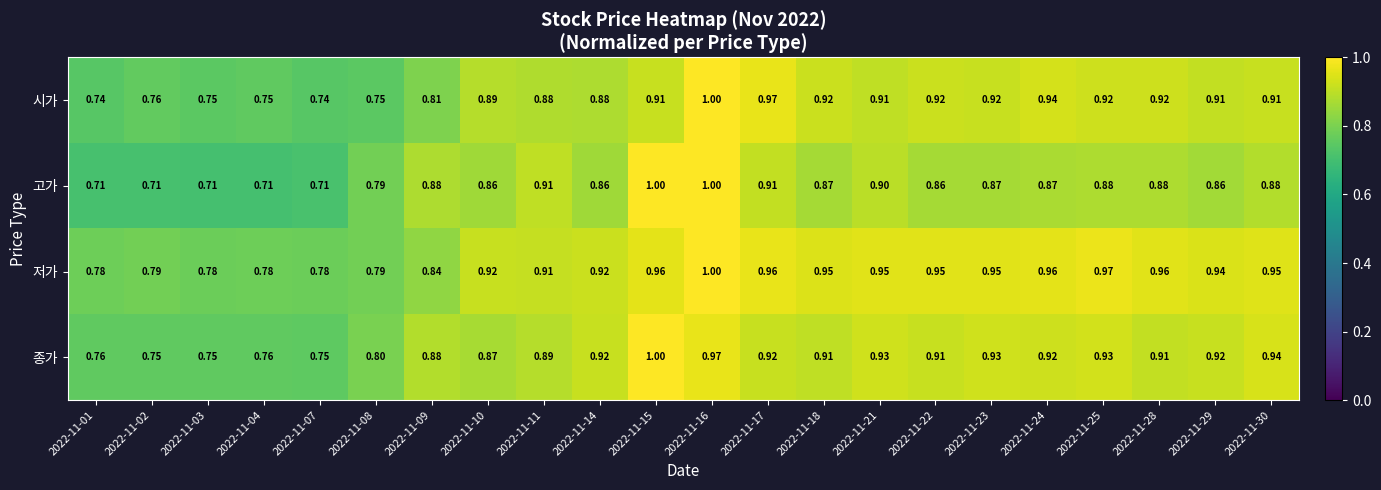

Rank the series by their average value, from lowest to highest.

고가, 시가, 종가, 저가